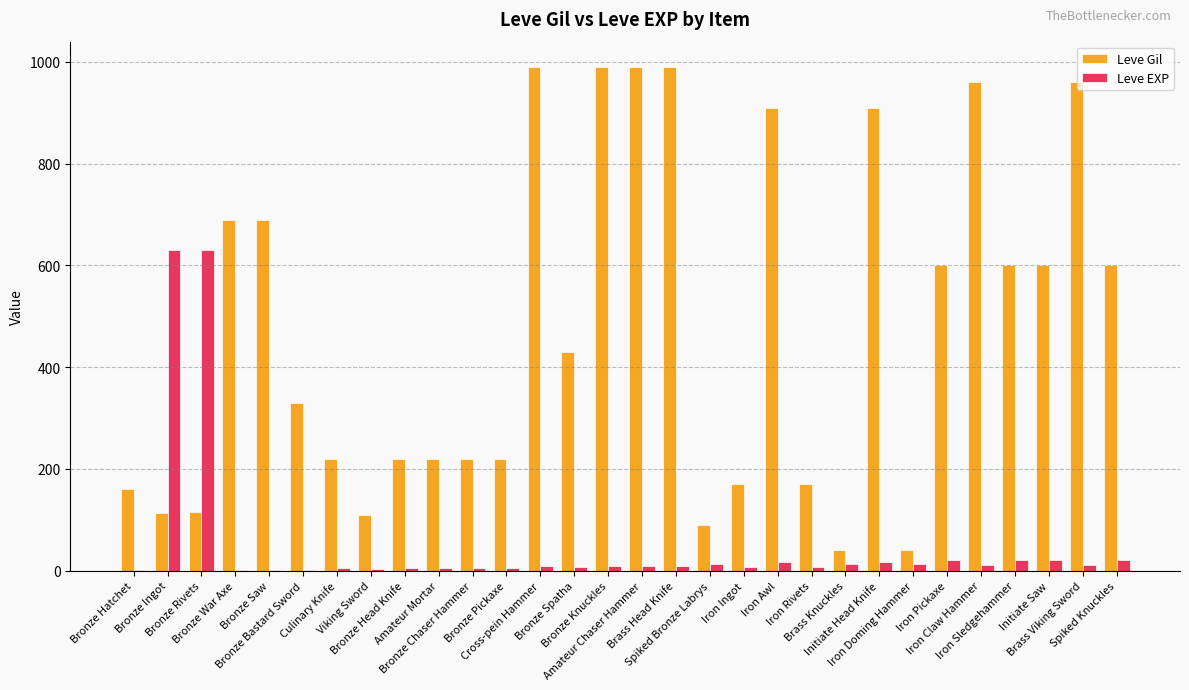

Which series changed the most between Amateur Chaser Hammer and Initiate Saw?

Leve Gil